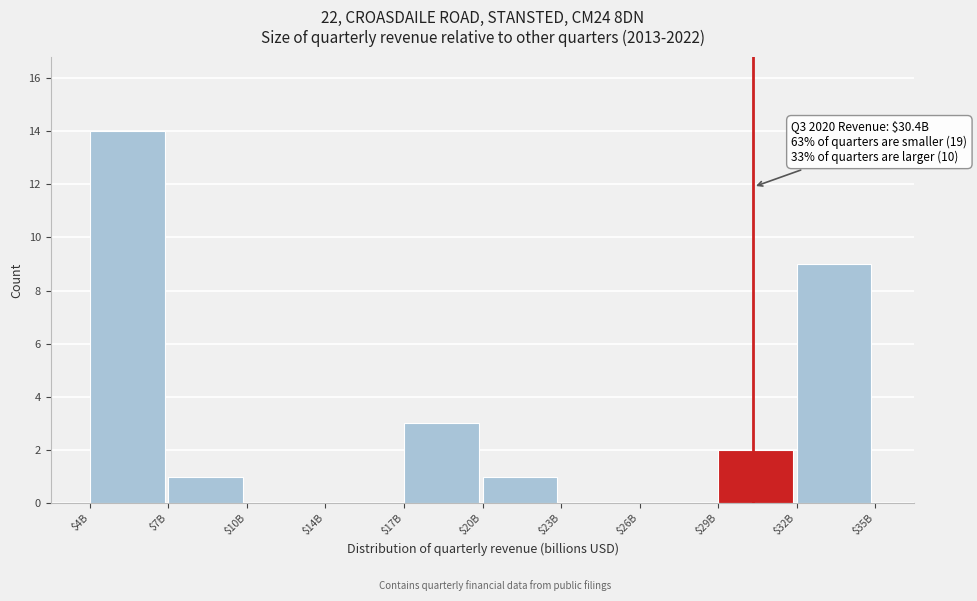

Where is the data nearest to the value 7?

$32B